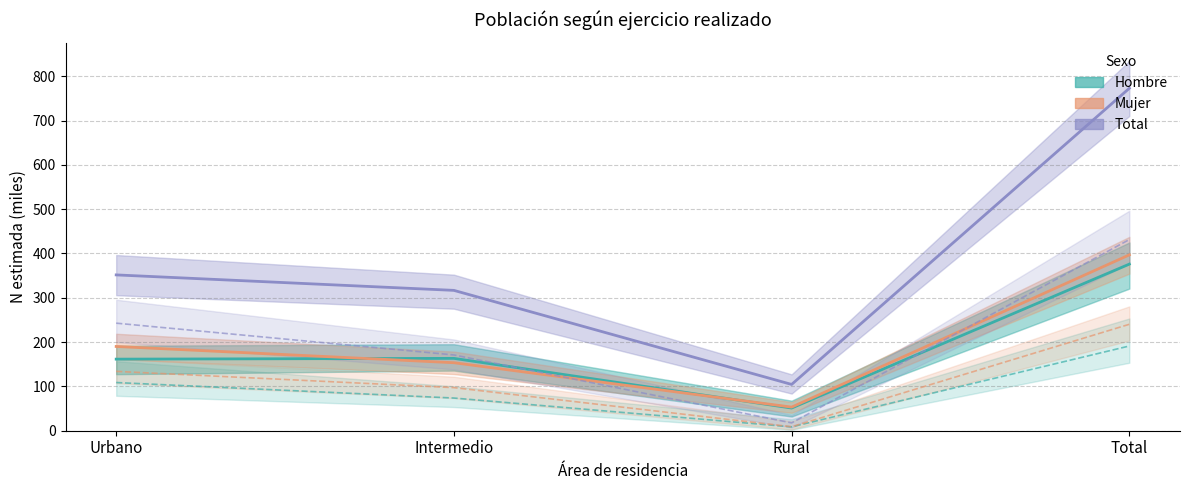

How many intersections are there between Hombre (Igual) and Mujer (Igual)?

2